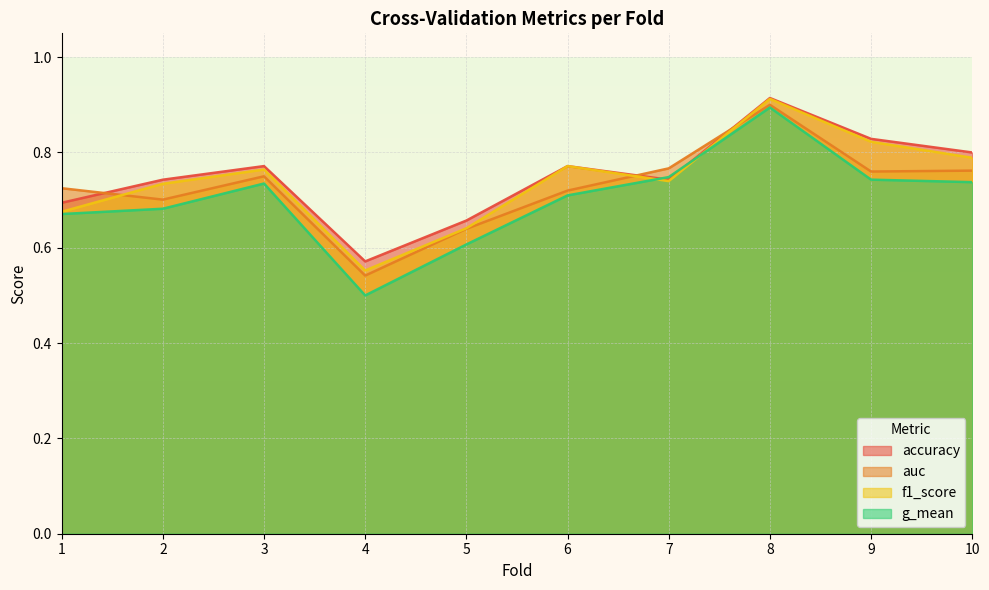

Count the f1_score values in the range 0 to 1.

10